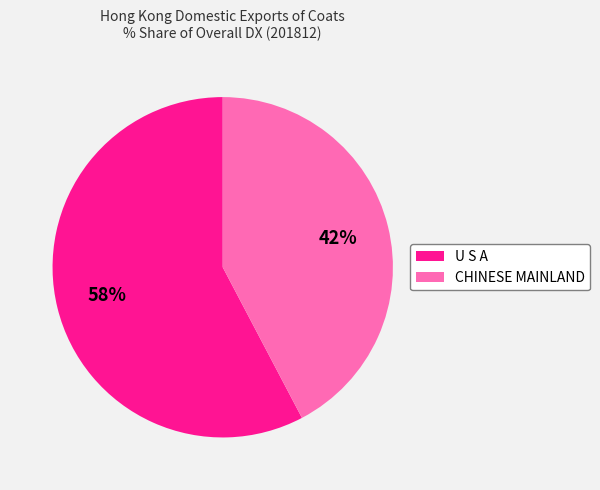

Rank the categories by value from highest to lowest.

U S A, CHINESE MAINLAND